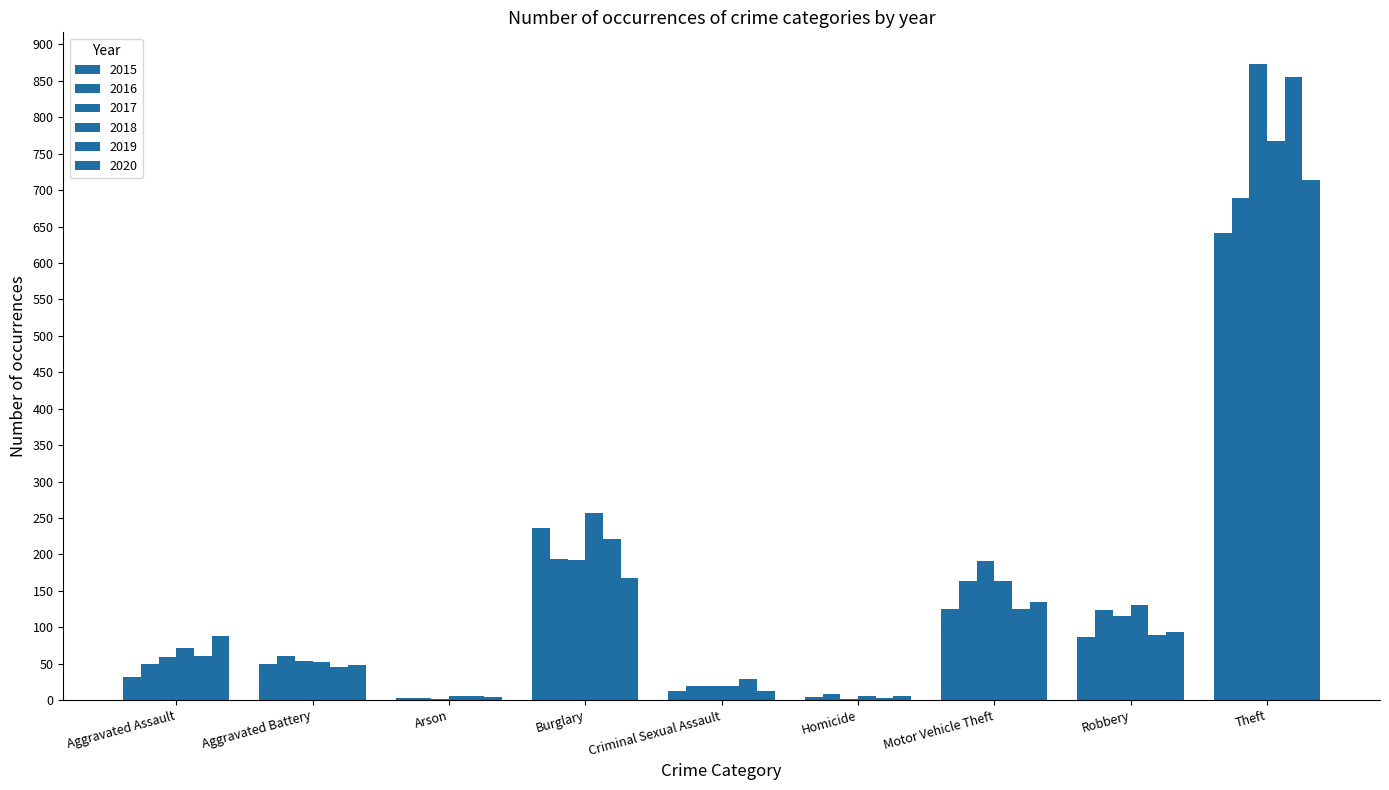

Count the number of data series in this chart.

6